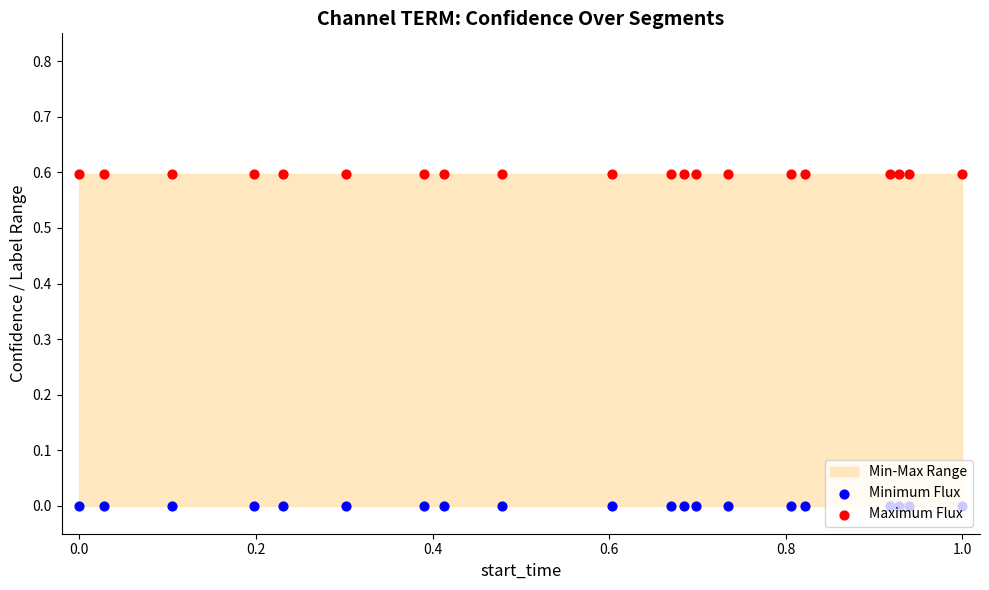

At how many categories does at least one series exceed 0?

20